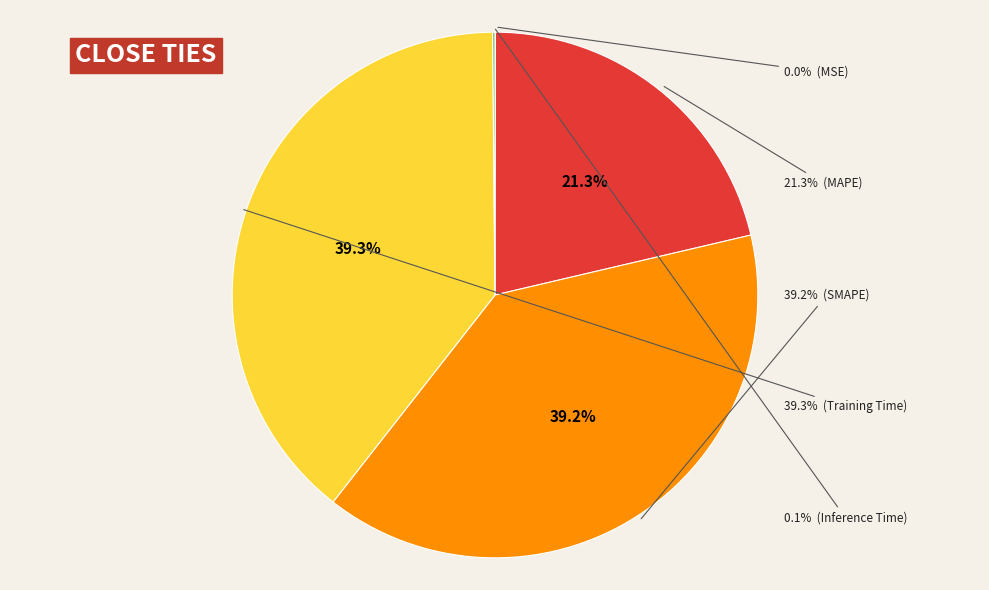

What is the total percentage of MSE and Training Time?

39.3%